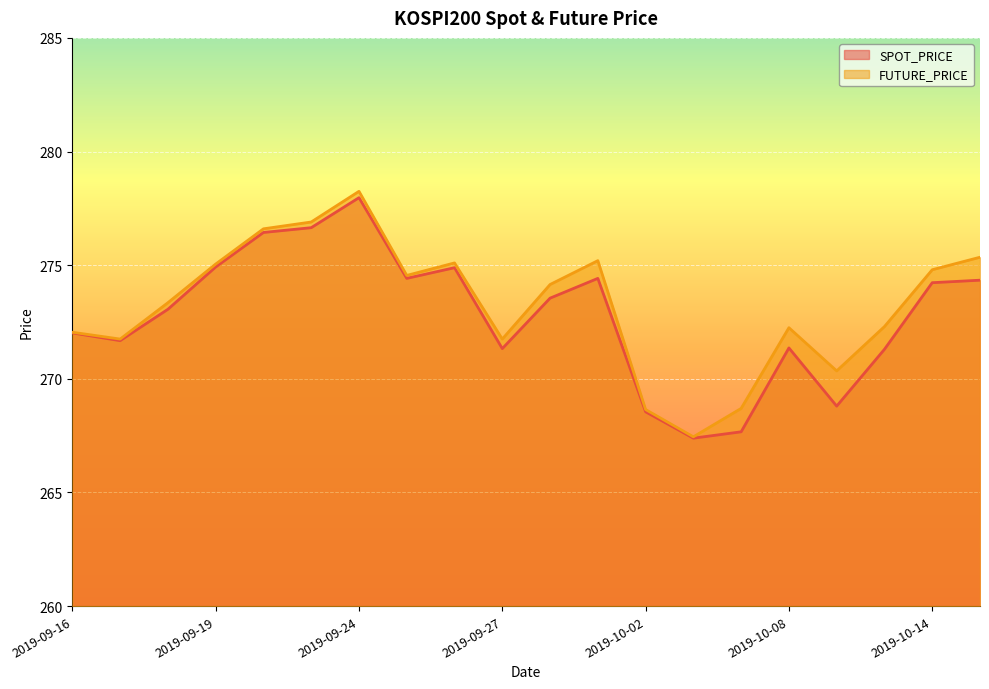

Which series has the widest spread of values?

FUTURE_PRICE